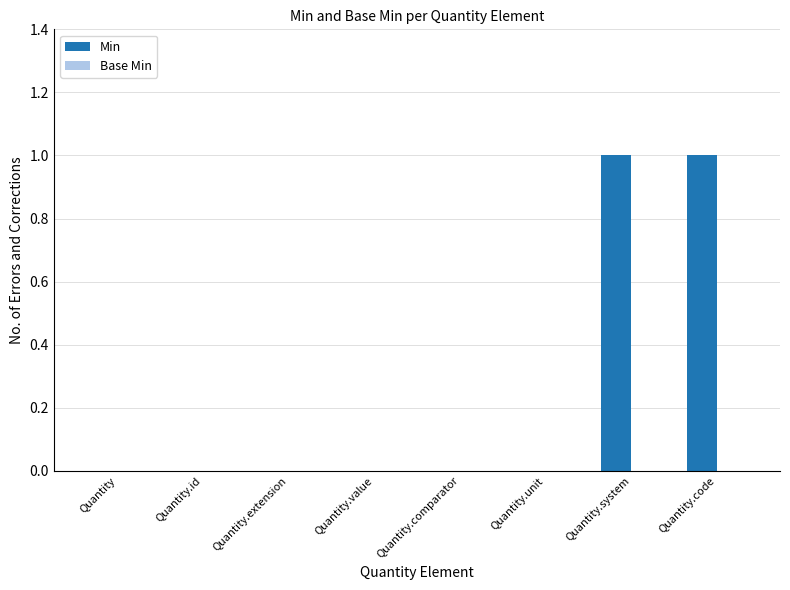

The value at Quantity.unit is 0. True or false?

True